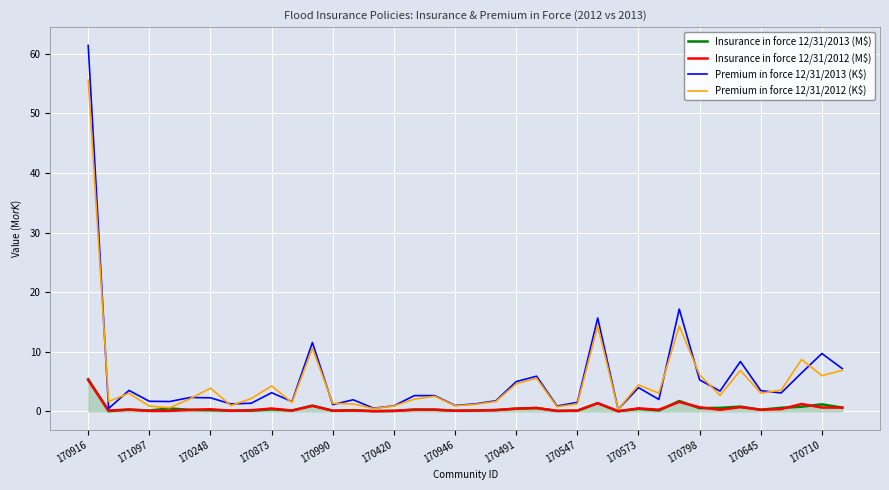

What is the greatest value displayed?

61.4